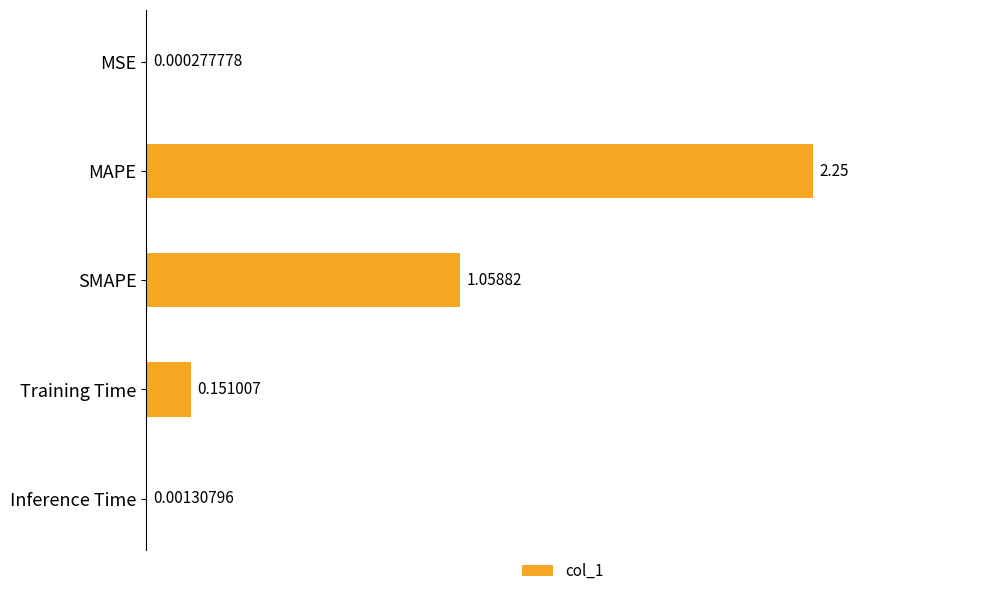

Are the bars horizontal?

Yes